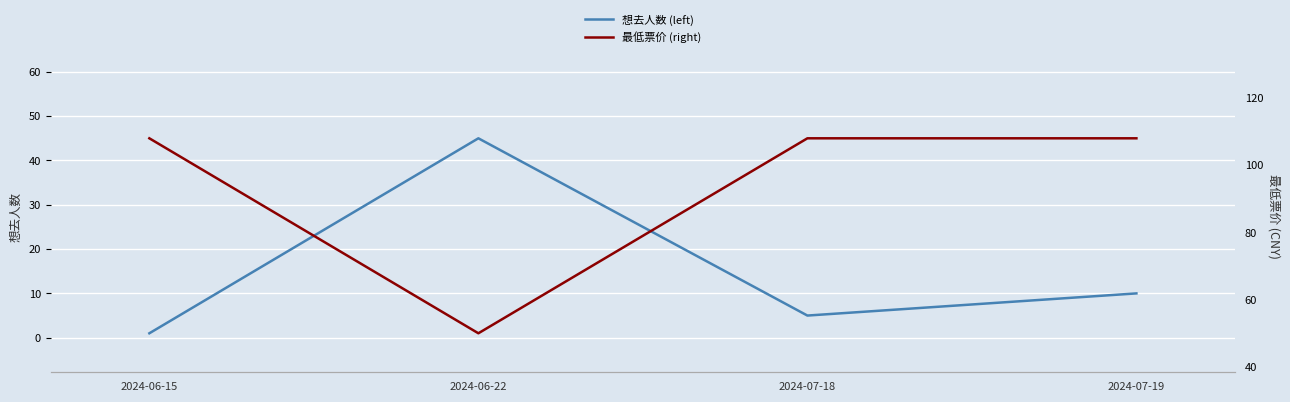

What is the approximate value of 最低票价 (right) at 2024-06-22, to the nearest 5?

50